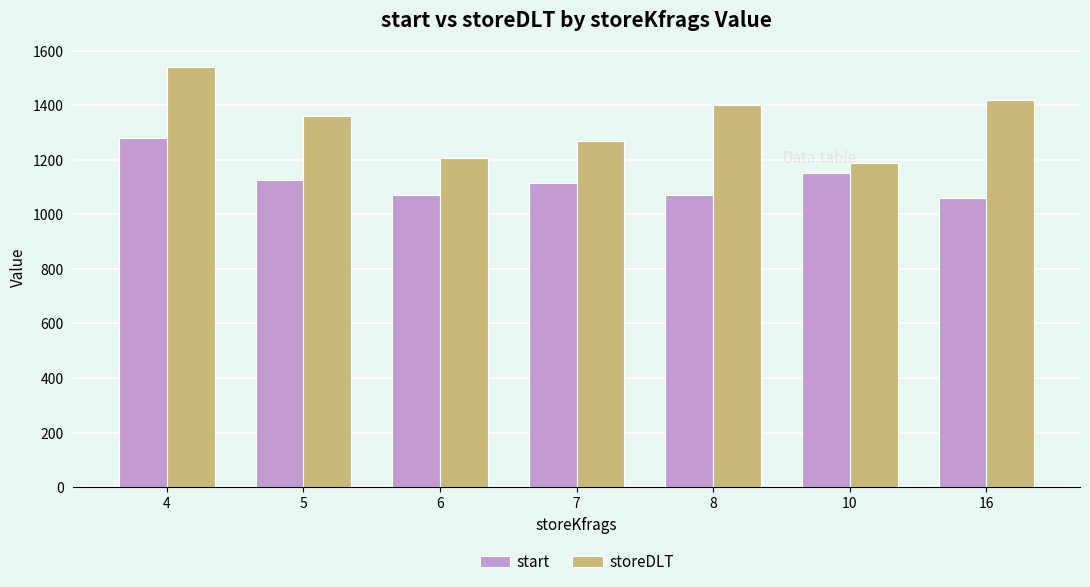

How many data points in start are less than 1115?

3